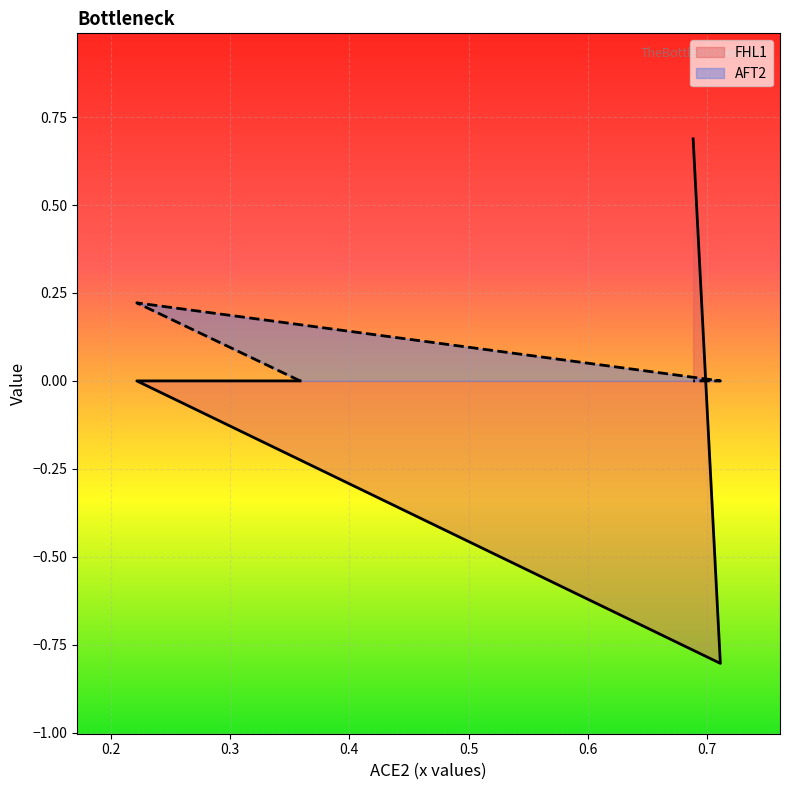

List the series in order of their overall mean, highest first.

AFT2, FHL1